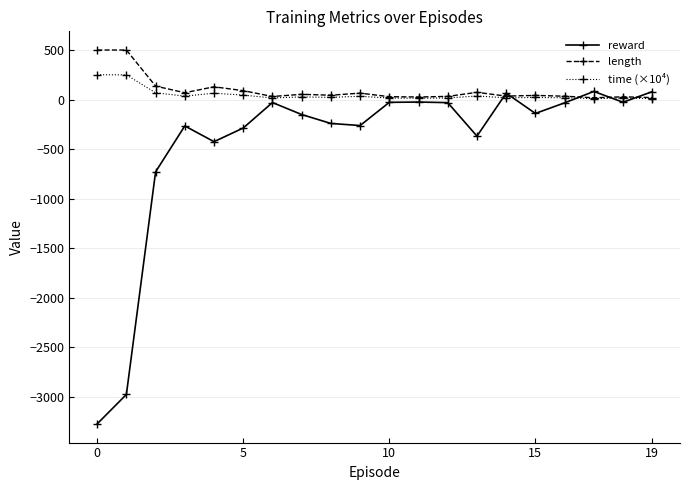

Which series has the widest spread of values?

reward